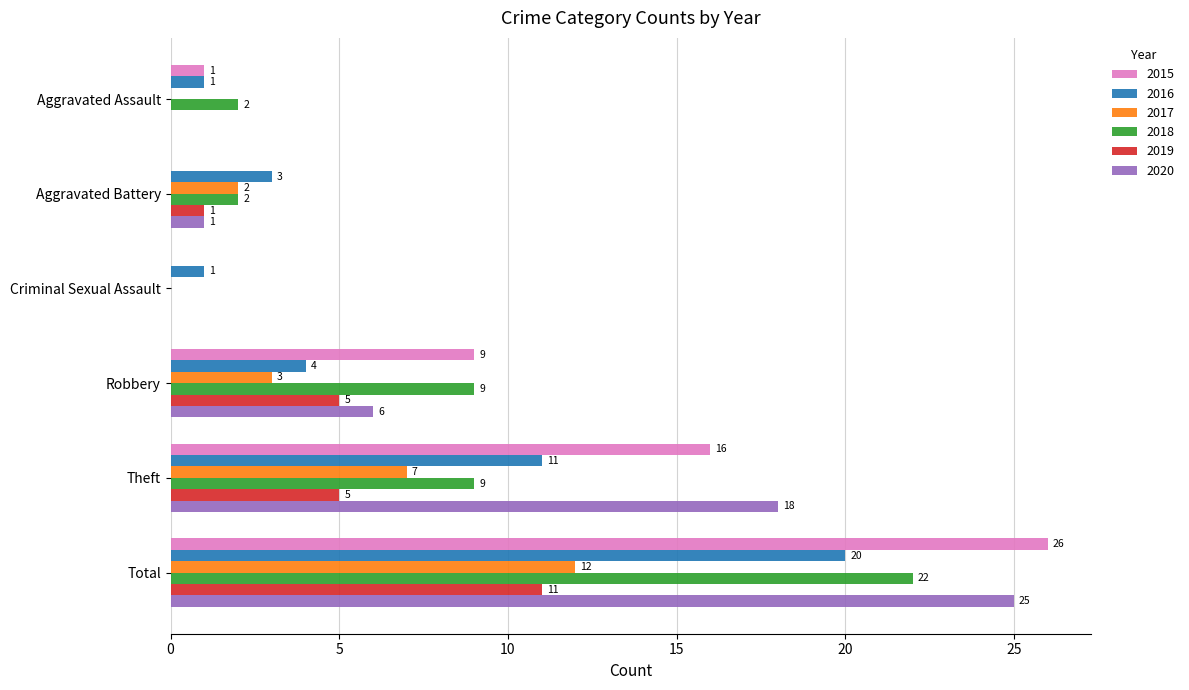

What is the average value of the 2015 series?

9